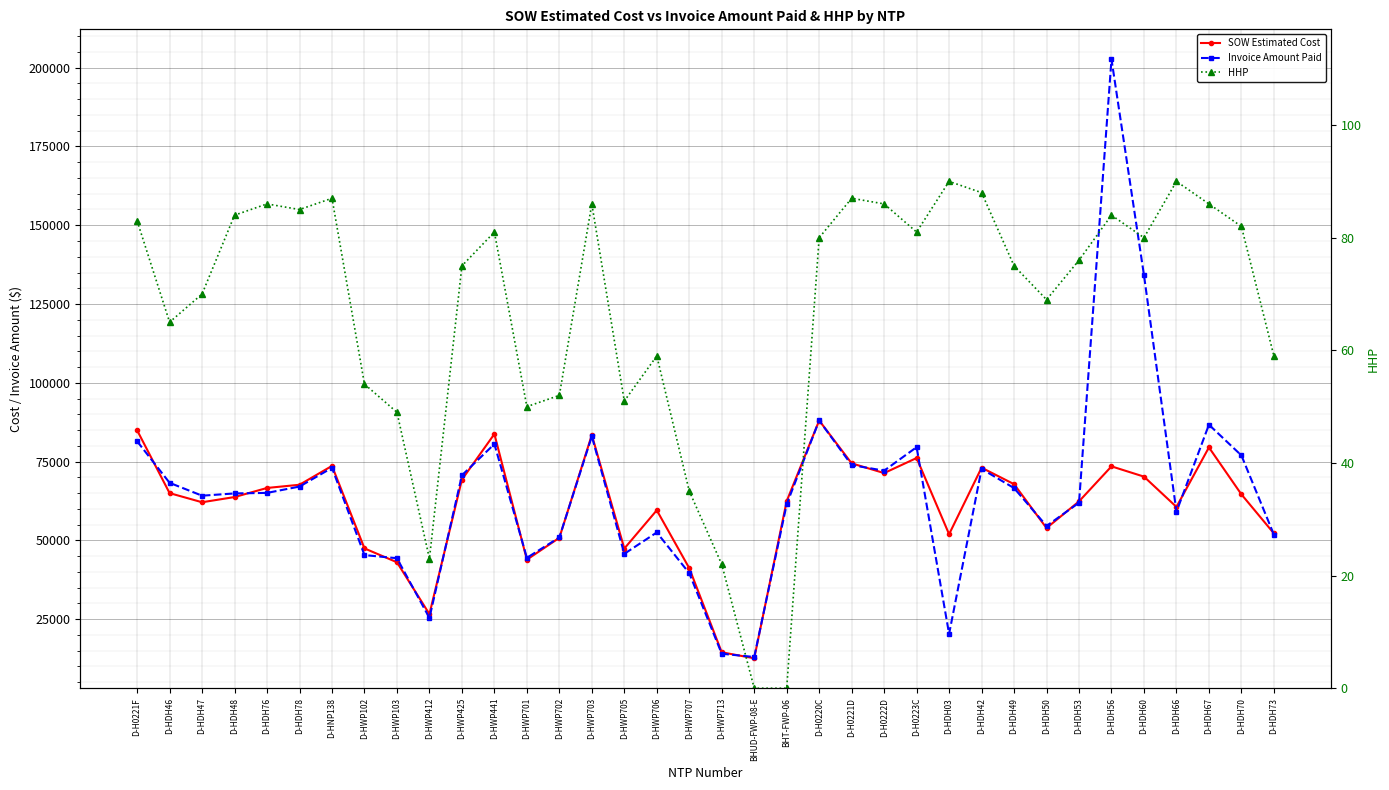

At which category is the sum across all series the highest?

D-HDH56